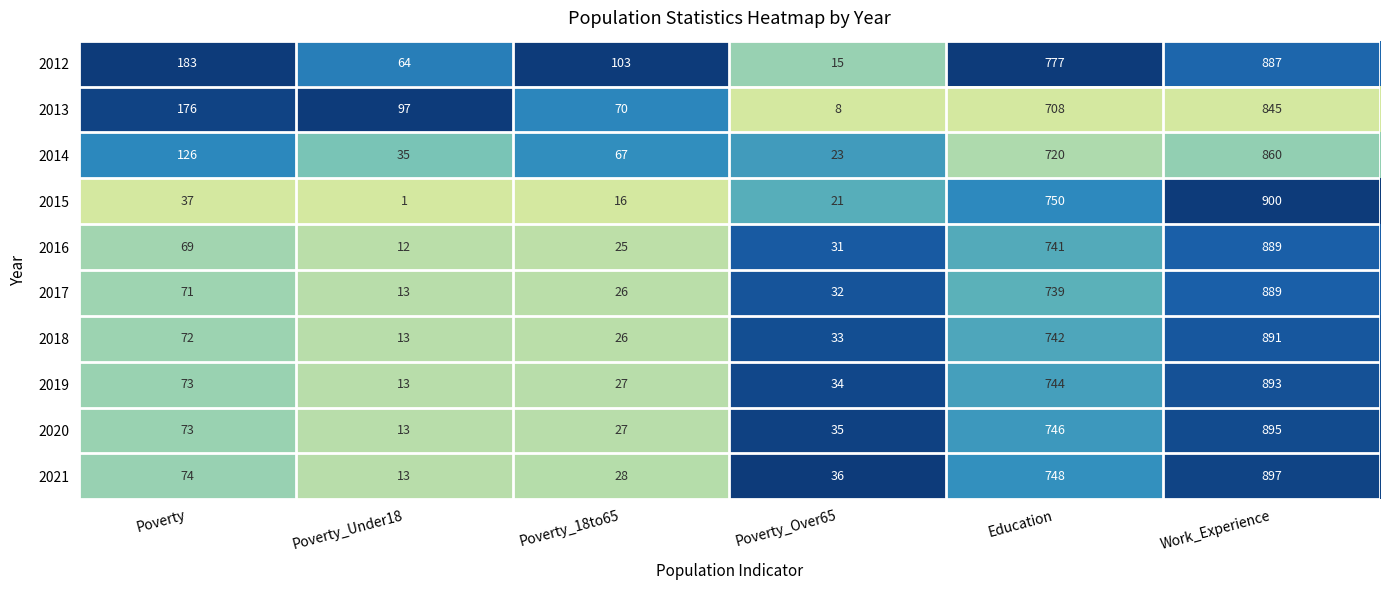

At which label is 2021 closest to 455?

Education